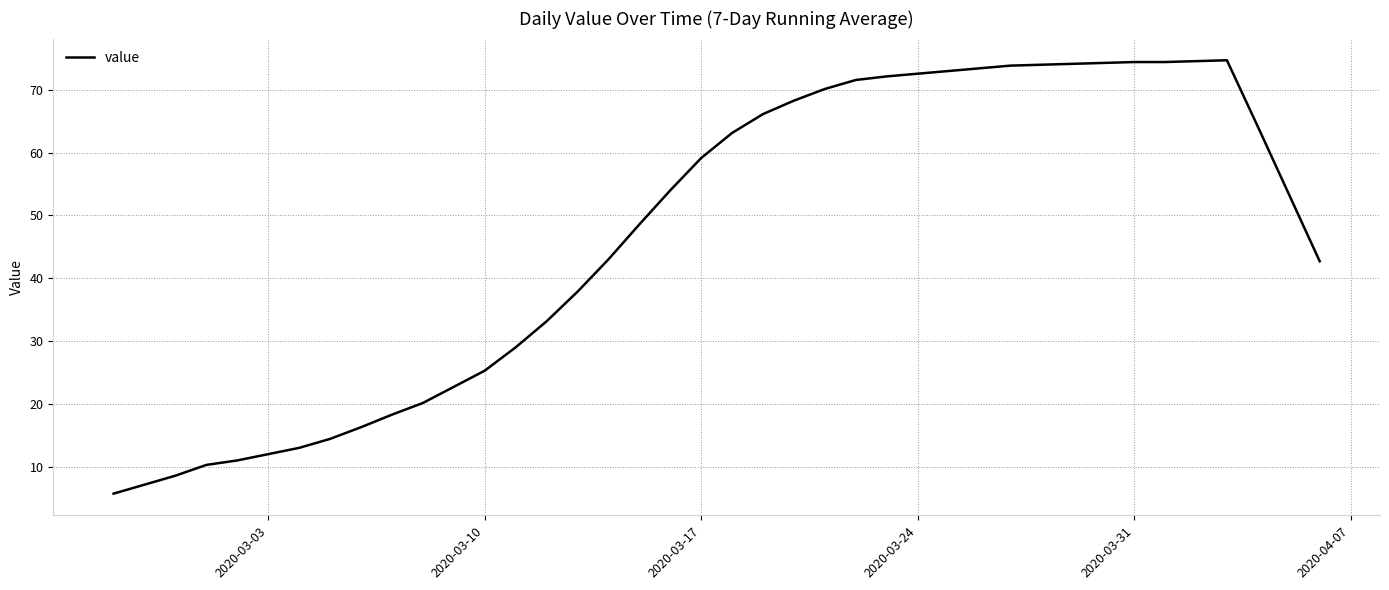

What is the maximum value shown in the chart?

74.7